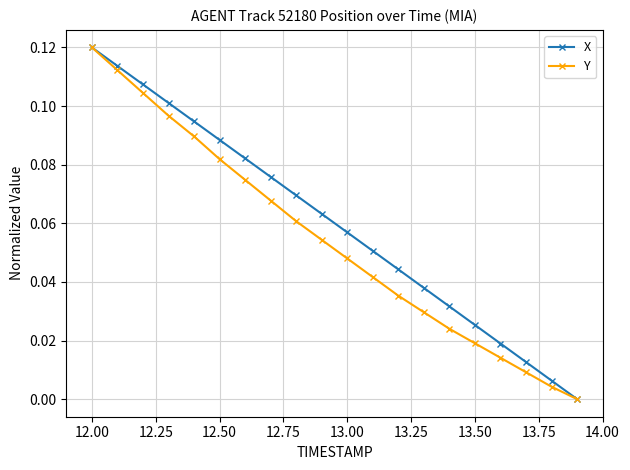

How many values in the Y series exceed 0?

19